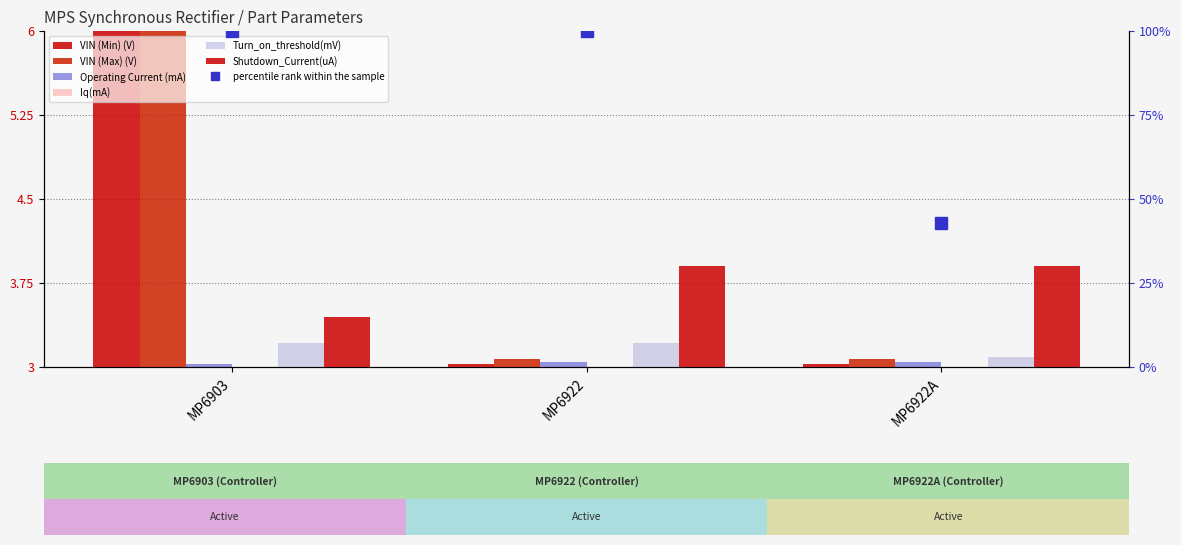

Rank the series by their maximum value, from lowest to highest.

Iq(mA), VIN (Min) (V), Turn_on_threshold(mV), Shutdown_Current(uA), VIN (Max) (V), Operating Current (mA)